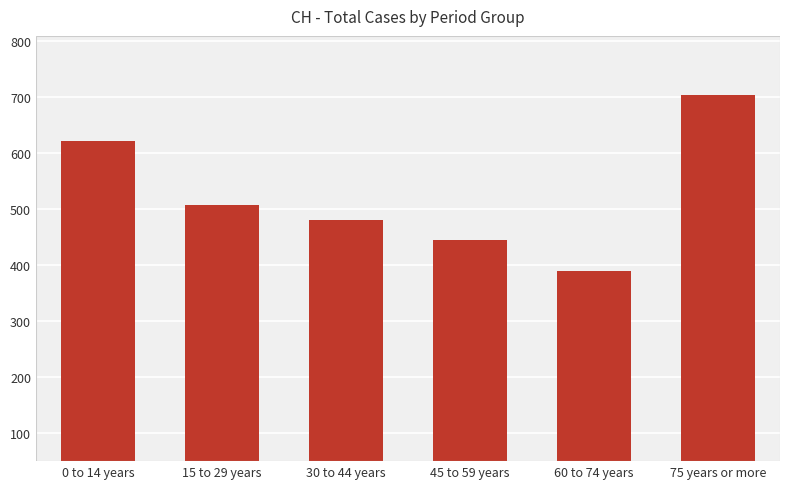

List the labels in order of value, largest first.

75 years or more, 0 to 14 years, 15 to 29 years, 30 to 44 years, 45 to 59 years, 60 to 74 years